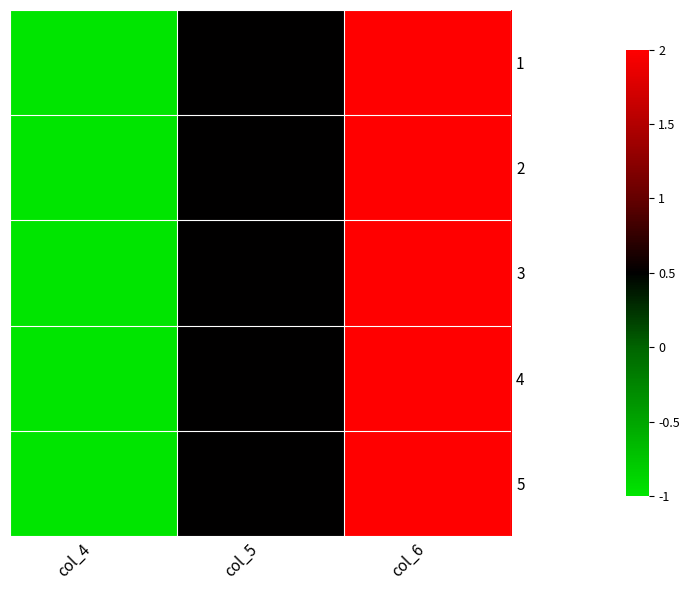

Between col_6 and col_5, which is larger?

col_6